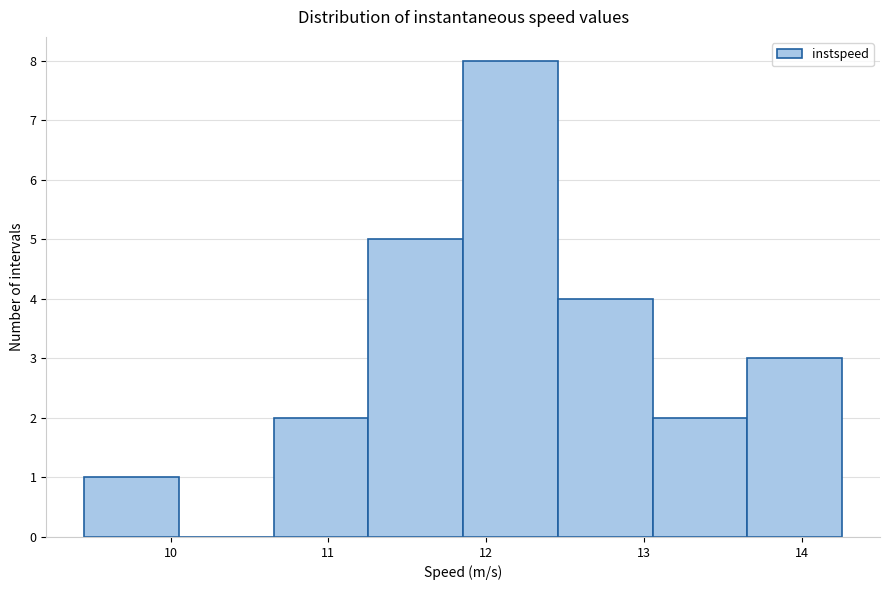

Which range on the x-axis has the tallest bar?

11.9 to 12.5